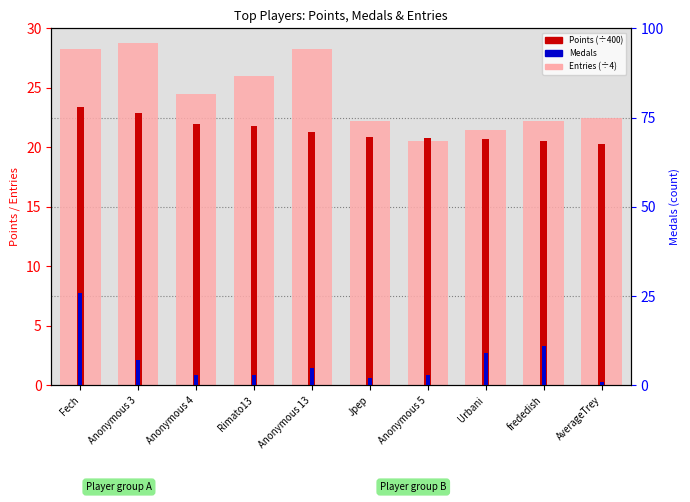

What is the label of the 3rd bar from the left?

Anonymous 4